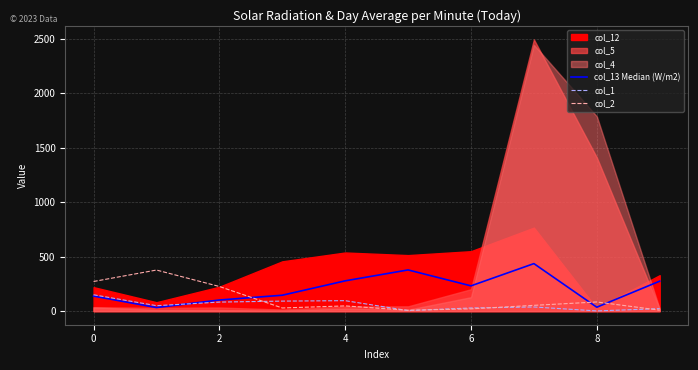

The col_2 series shows 440 at 0. True or false?

False